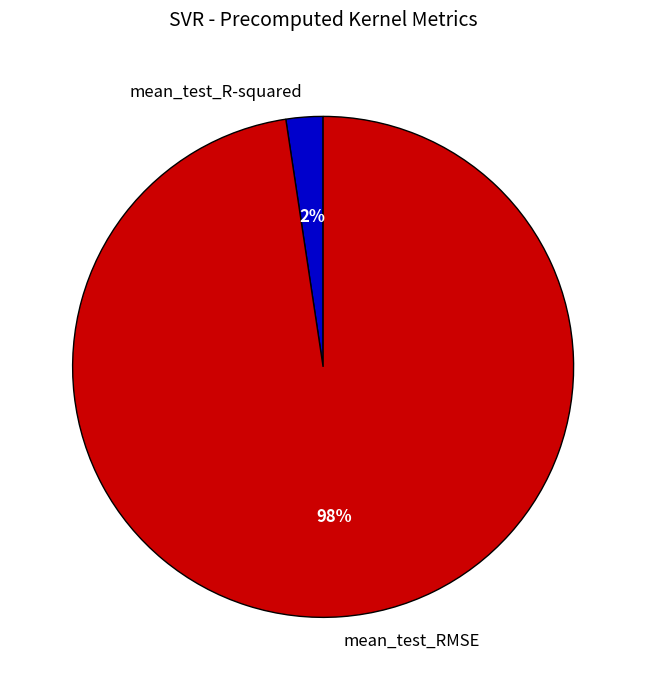

Does mean_test_R-squared account for over 50% of the chart?

No